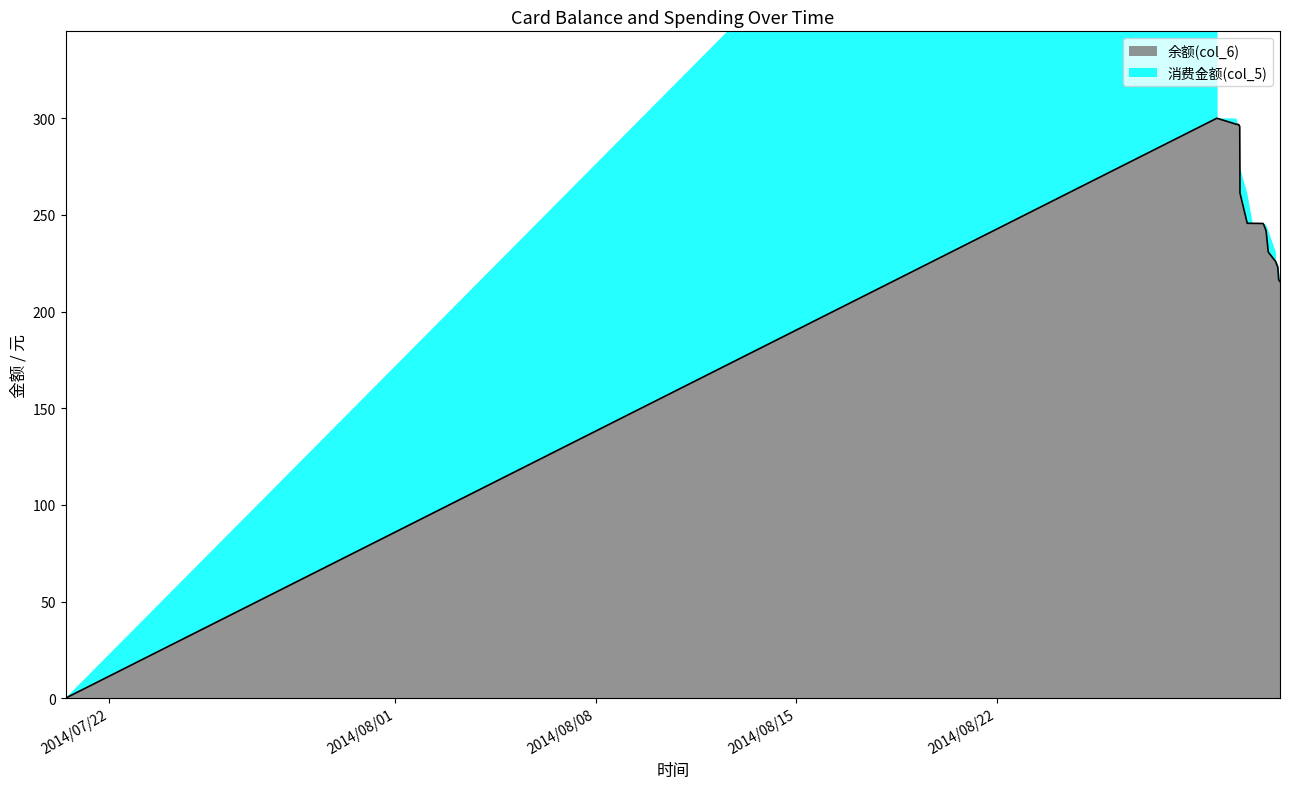

How many points are higher than both their immediate neighbors (excluding endpoints)?

1